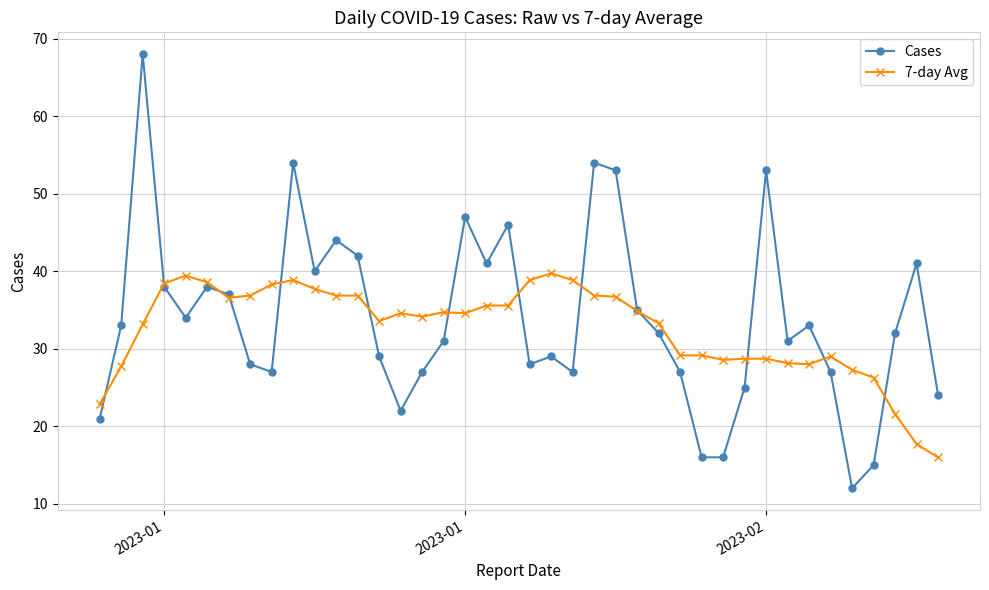

After their last crossing, which series has the higher values: Cases or 7-day Avg?

Cases